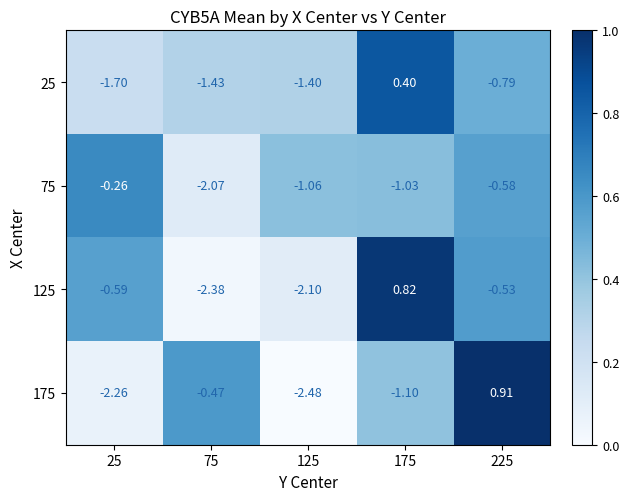

Is the value of 175 at 225 greater than the value of 75 at 75?

Yes